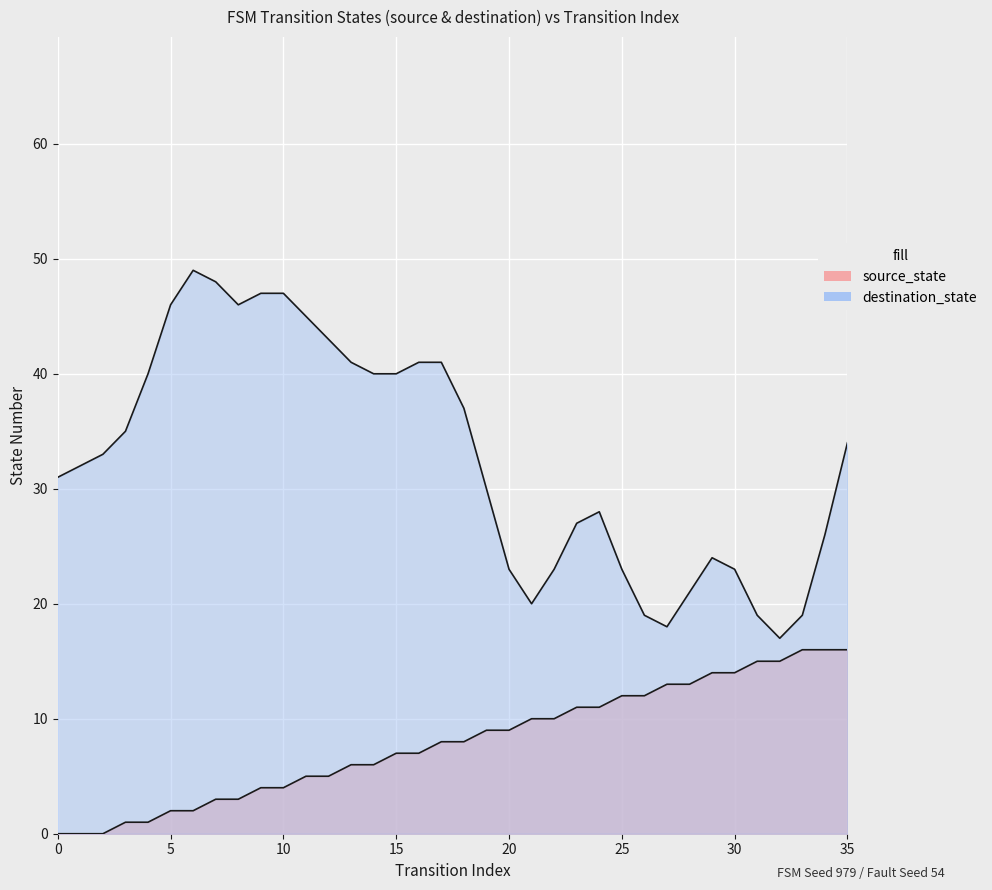

True or false: there are more than 0 points higher than both neighbors.

False